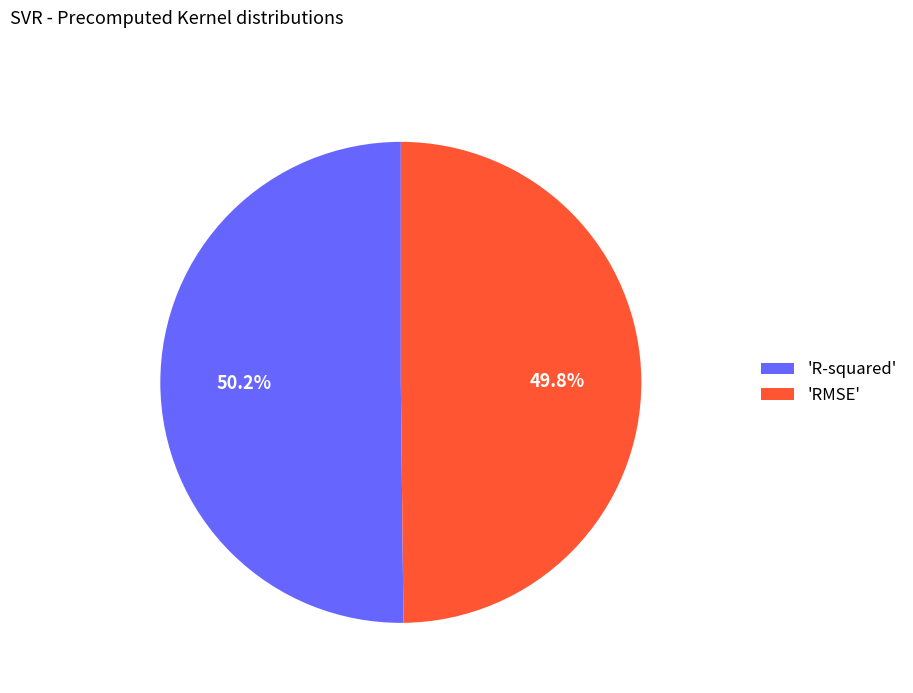

How much of the chart is everything except 'R-squared'?

49.8%